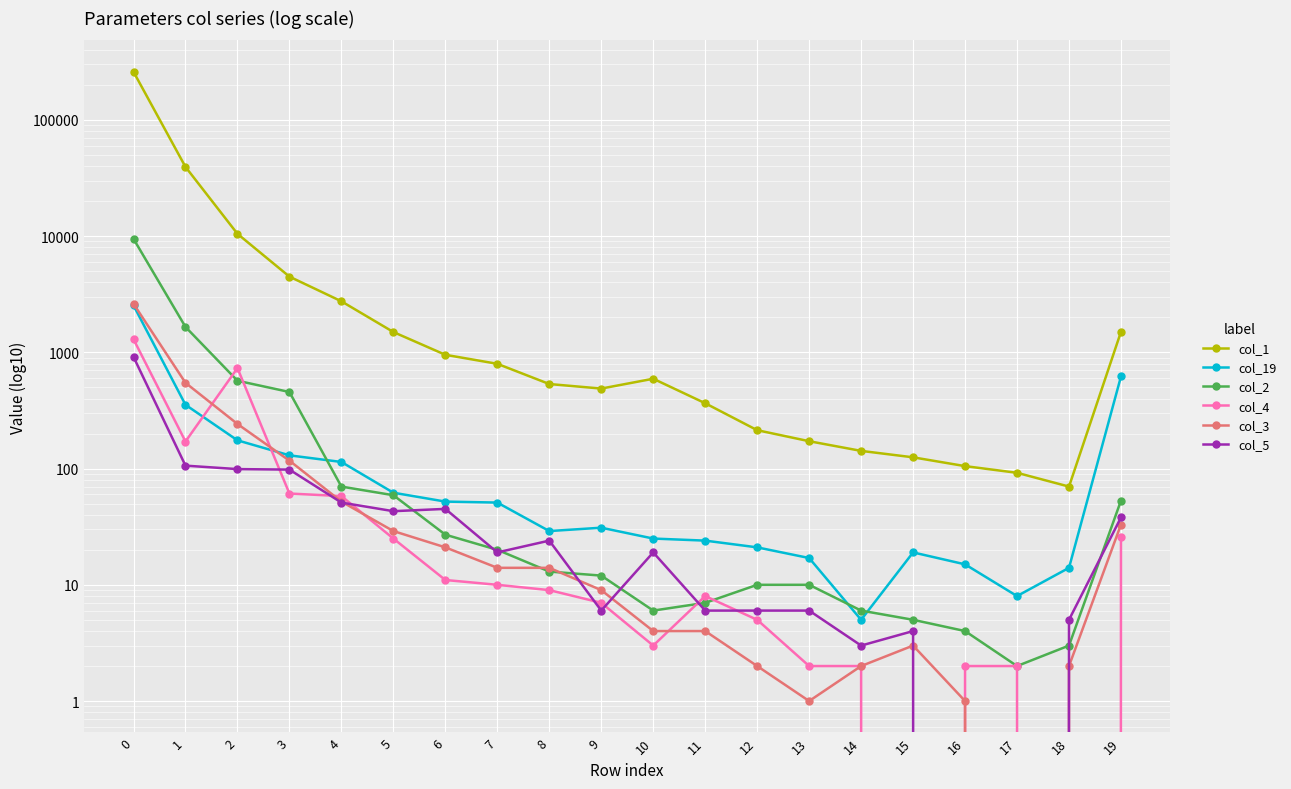

At which label is col_2 closest to 4740?

1